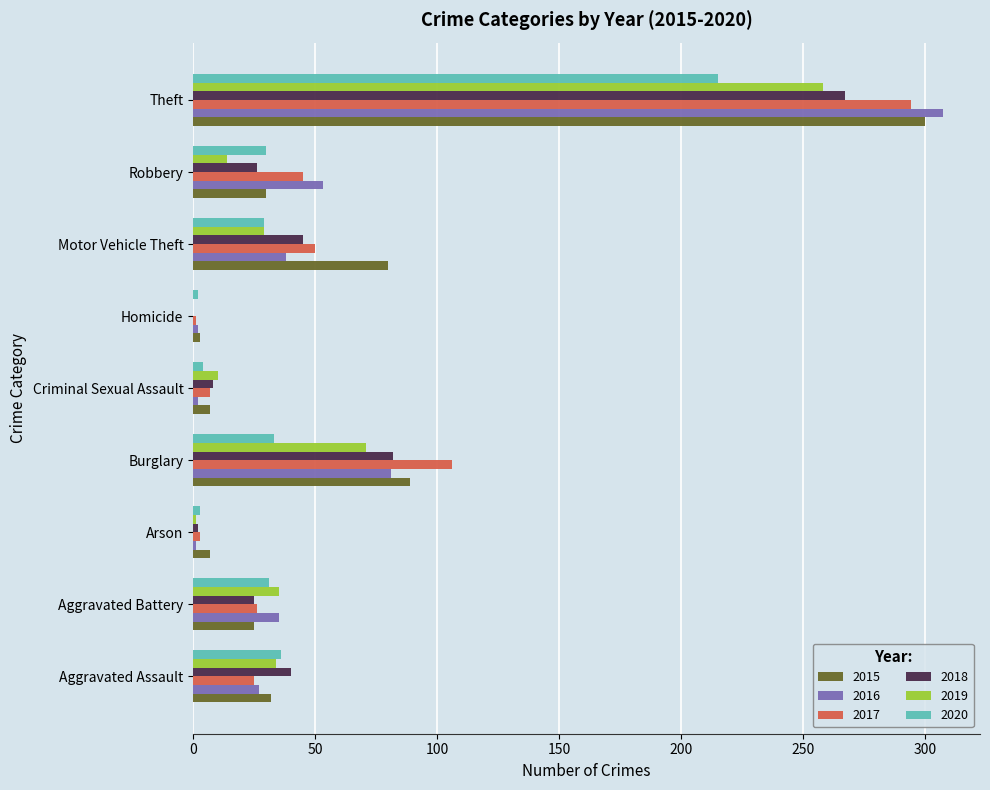

At which category is the sum across all series the highest?

Theft